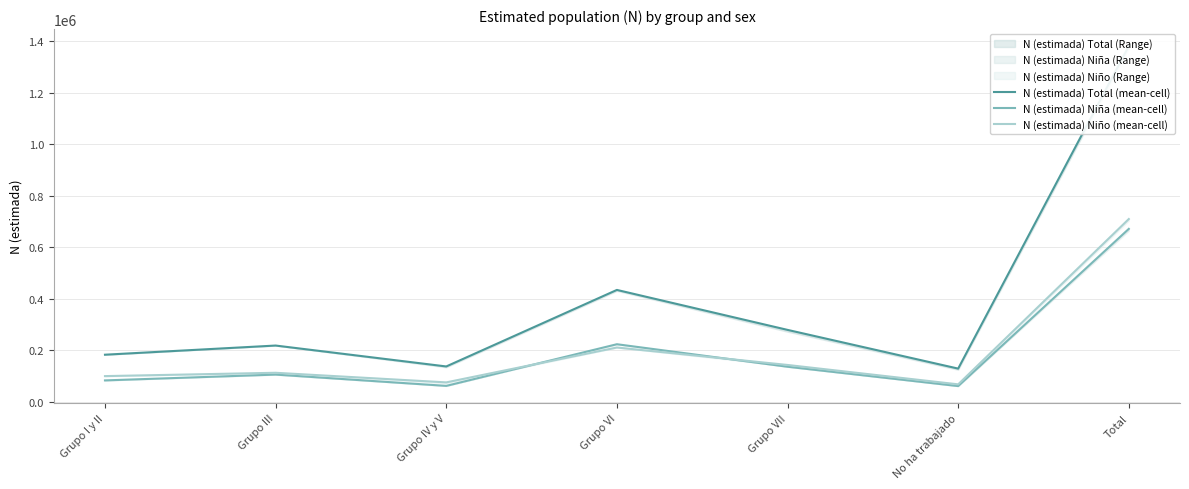

Is it true that N (estimada) Total (mean-cell) equals 51570 at Grupo IV y V?

False